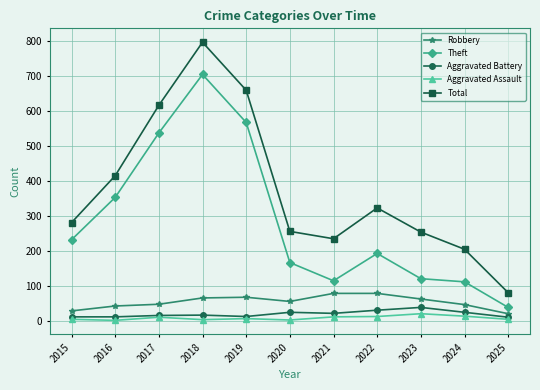

List the series in order of their peak value, lowest first.

Aggravated Assault, Aggravated Battery, Robbery, Theft, Total